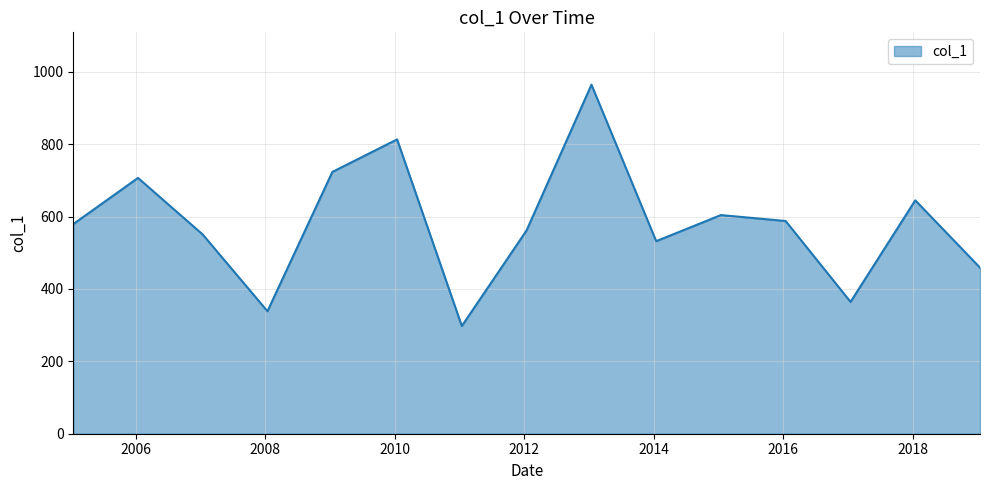

What is the greatest value displayed?

964.5